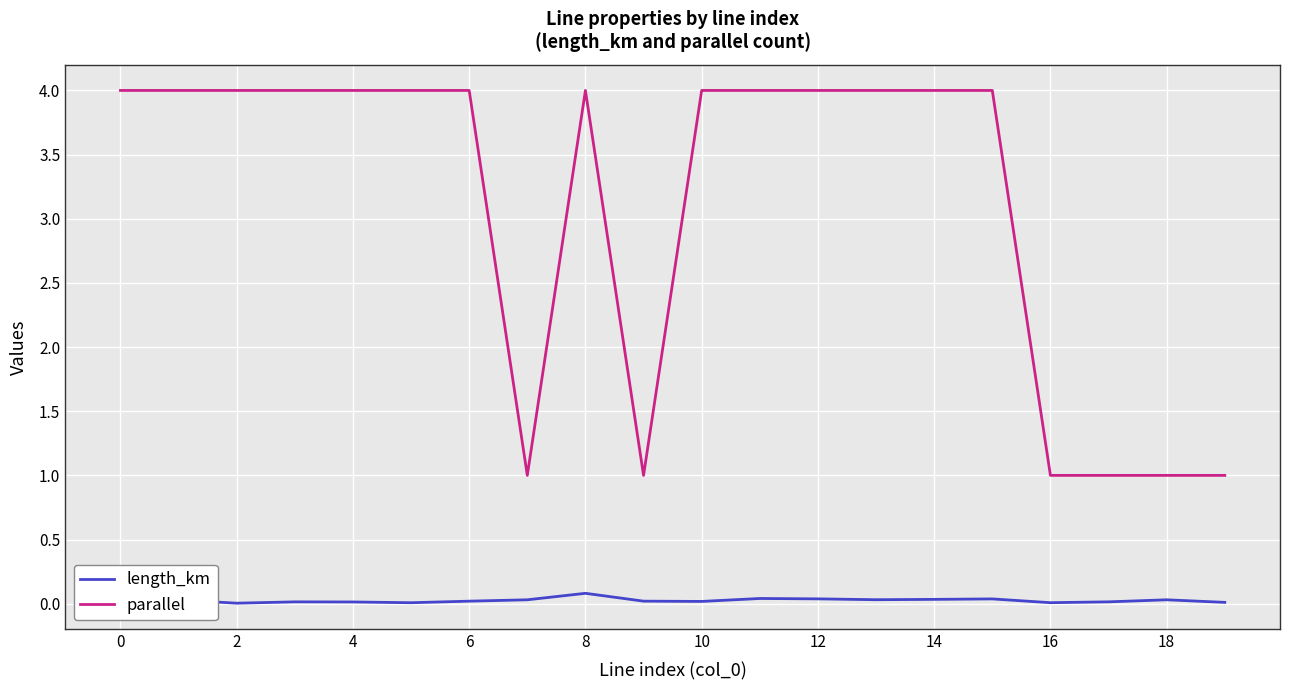

The value of parallel at 4 is 4. True or false?

True